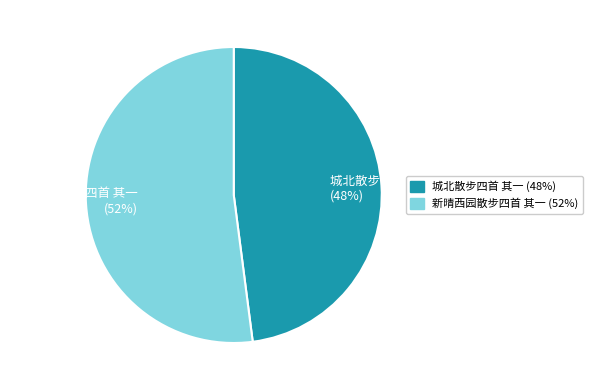

To the nearest percent, what is the average slice percentage?

50%